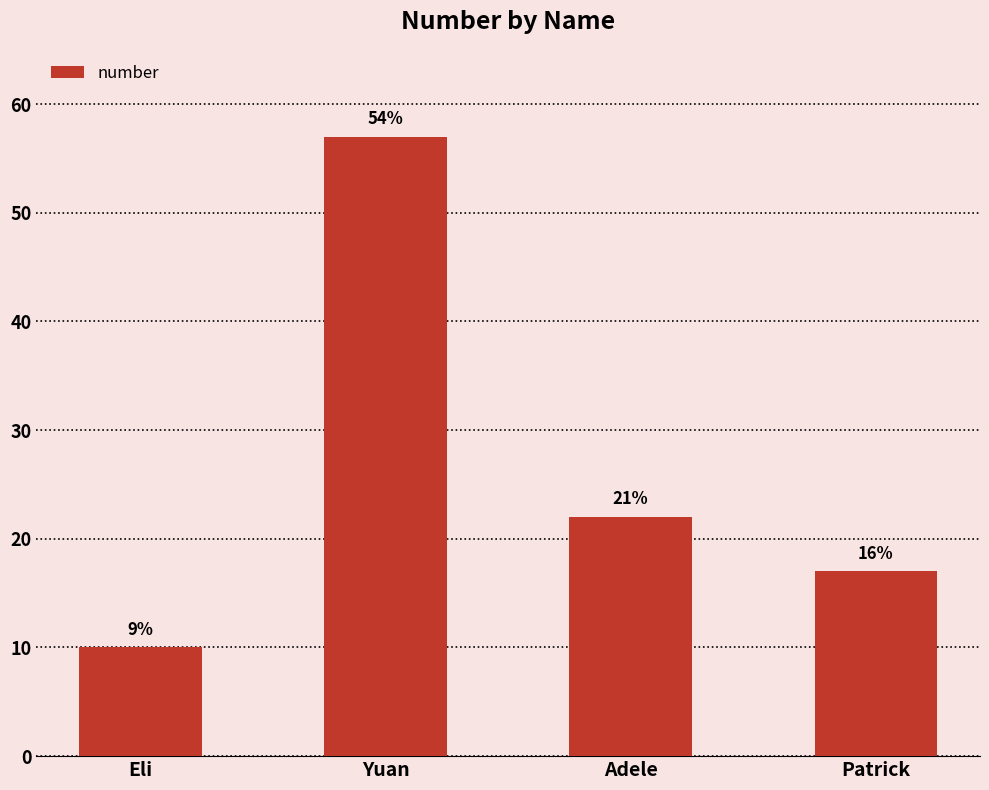

Reading left to right, extract all data points from this chart.

10	57	22	17